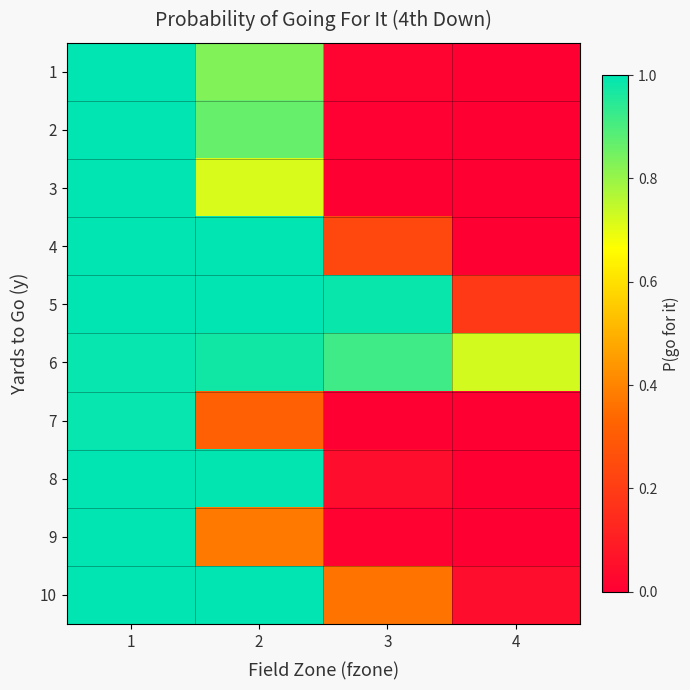

Between 1 and 4, which series saw the biggest shift?

2